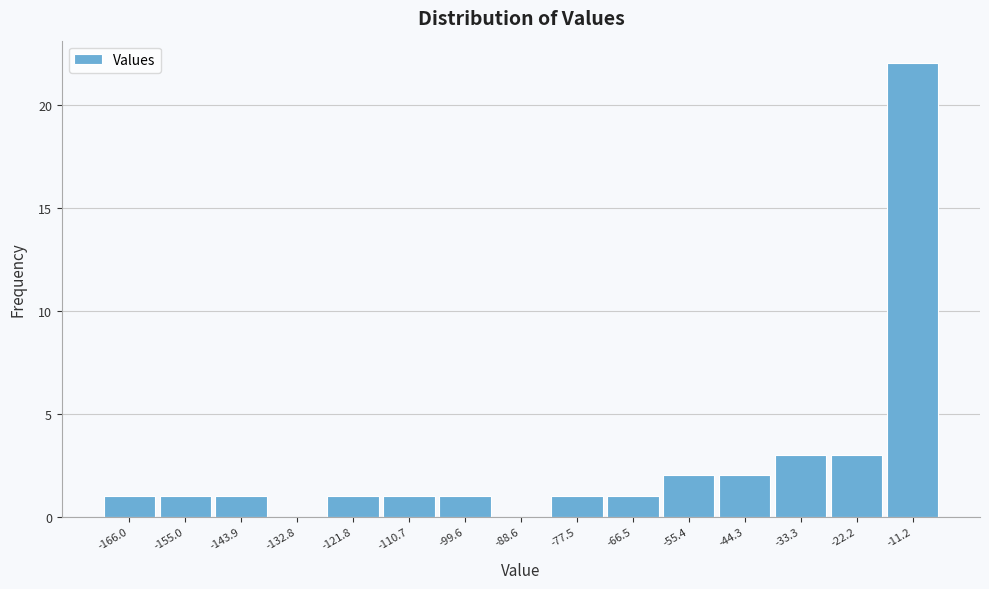

Reading right to left, list all the values displayed in this chart.

-11.2=22	-22.2=3	-33.3=3	-44.3=2	-55.4=2	-66.5=1	-77.5=1	-88.6=0	-99.6=1	-110.7=1	-121.8=1	-132.8=0	-143.9=1	-155.0=1	-166.0=1